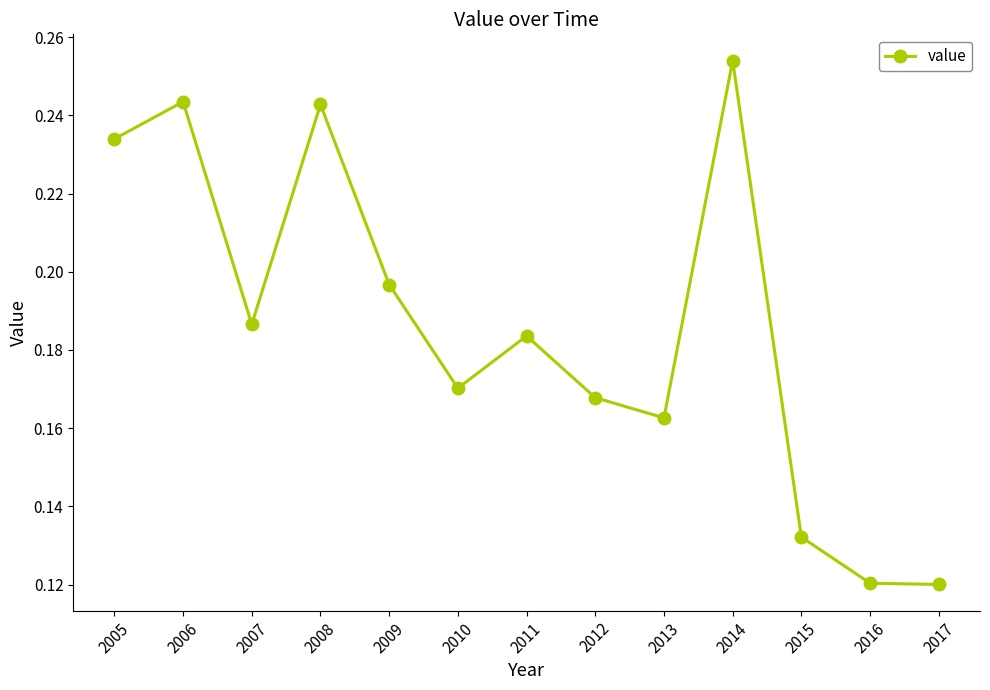

Which has a higher value, 2005 or 2011?

2005